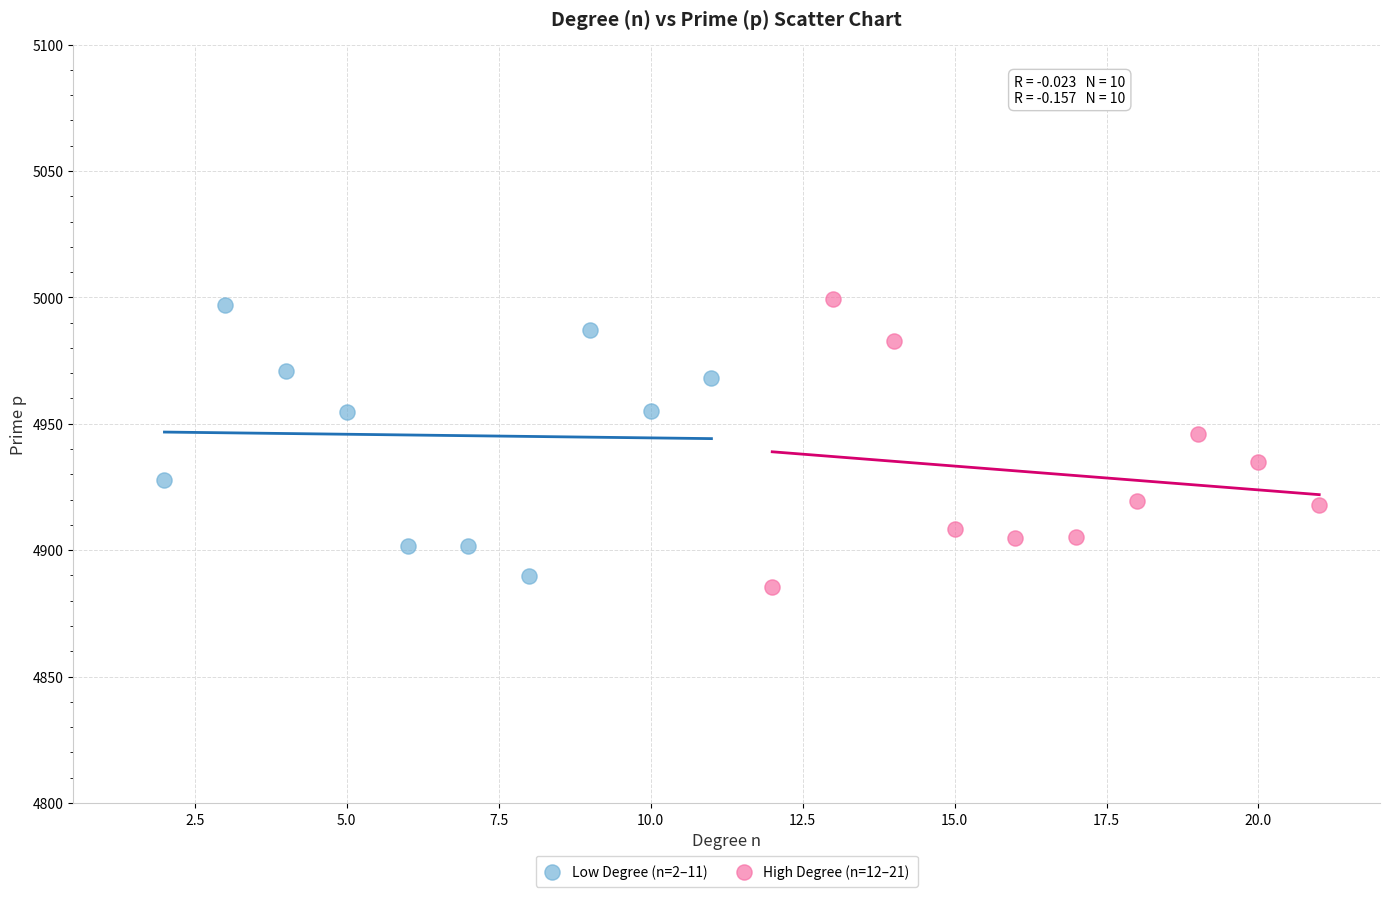

Which series has the widest spread of Y values?

High Degree (n=12–21)